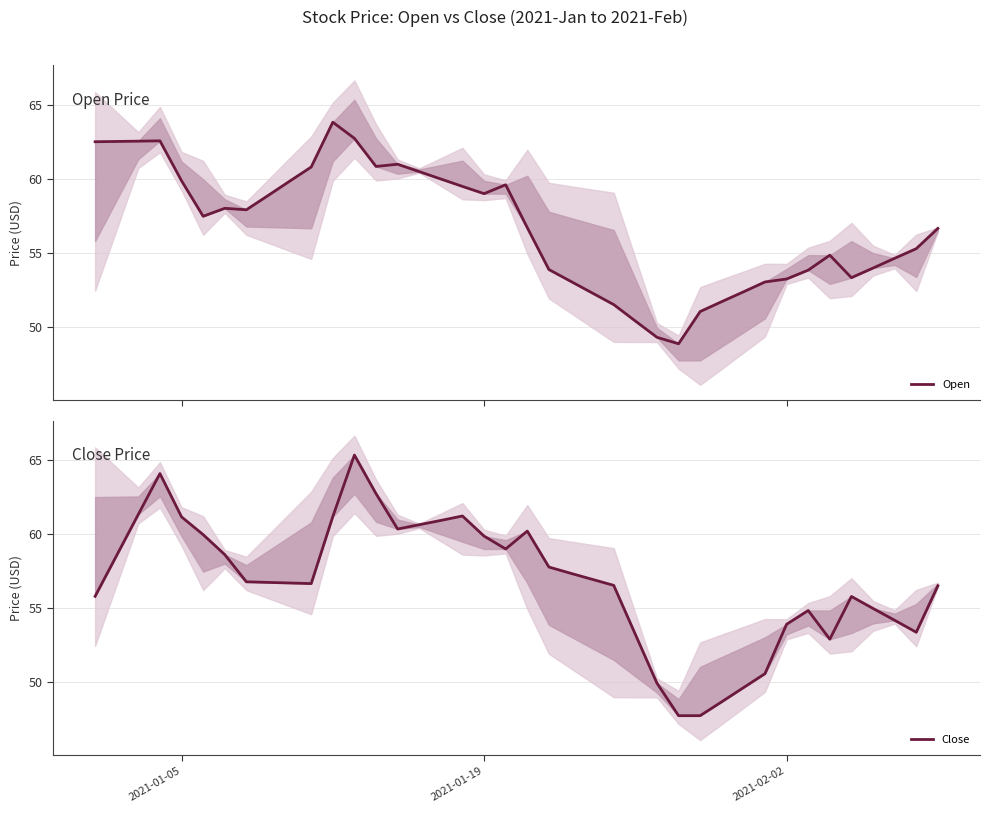

Count the number of data series in this chart.

2